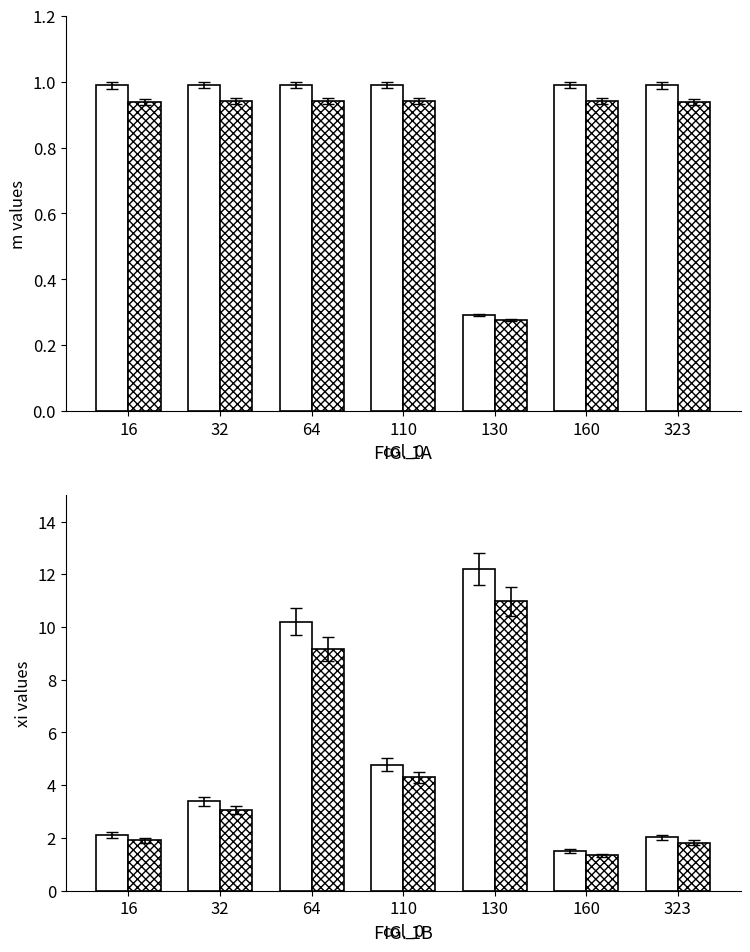

Reading left to right, list all the values displayed in this chart.

m: 1.0	1.0	1.0	1.0	0.3	1.0	1.0
m (ref): 0.9	0.9	0.9	0.9	0.3	0.9	0.9
xi: 2.1	3.4	10.2	4.8	12.2	1.5	2.0
xi (ref): 1.9	3.0	9.2	4.3	11.0	1.3	1.8